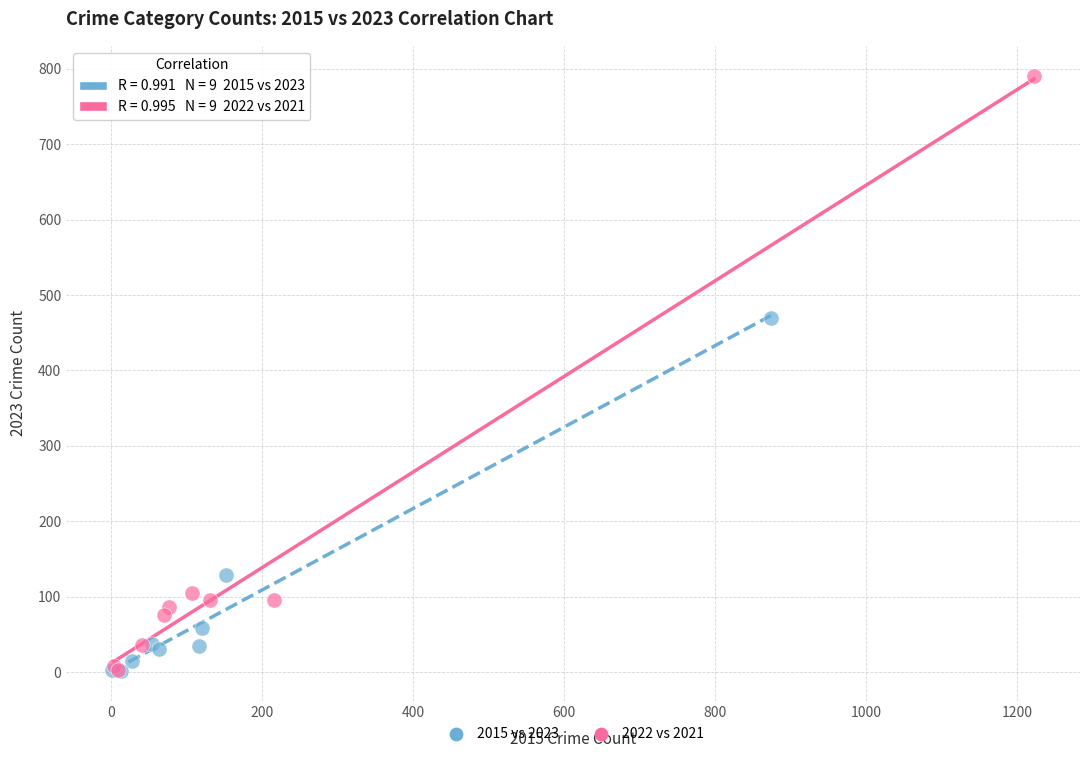

Which series reaches the maximum Y coordinate?

2022 vs 2021